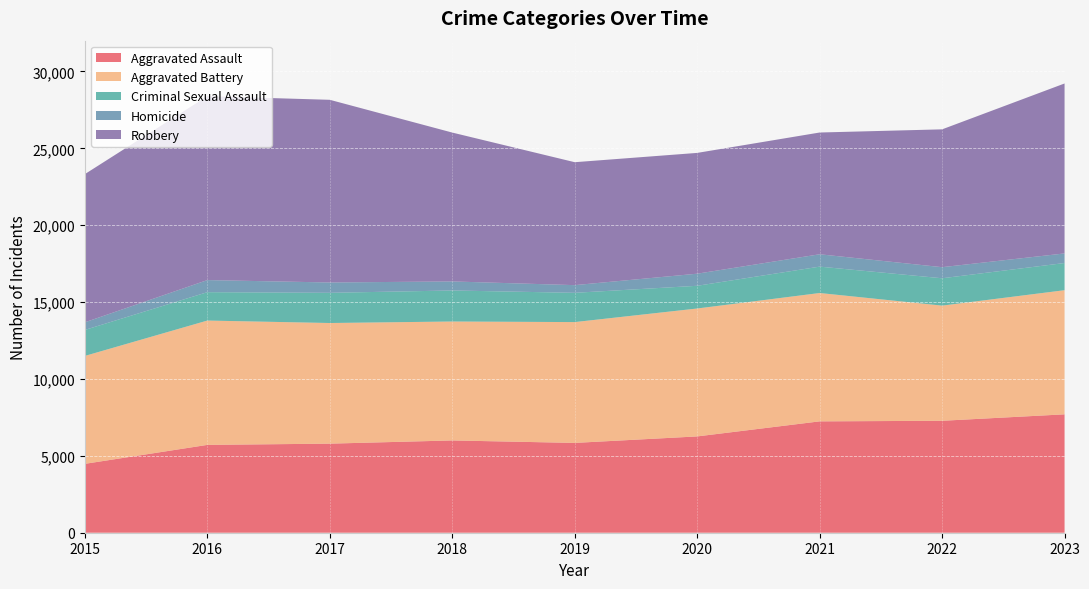

Reading left to right, transcribe all the data shown in this chart.

Aggravated Assault: 4480	5712	5793	6001	5841	6263	7242	7280	7699
Aggravated Battery: 7019	8086	7845	7735	7857	8319	8347	7489	8073
Criminal Sexual Assault: 1690	1846	1964	2018	1904	1477	1716	1779	1768
Homicide: 496	786	672	588	499	787	804	721	624
Robbery: 9638	11960	11880	9681	7995	7855	7918	8964	11052